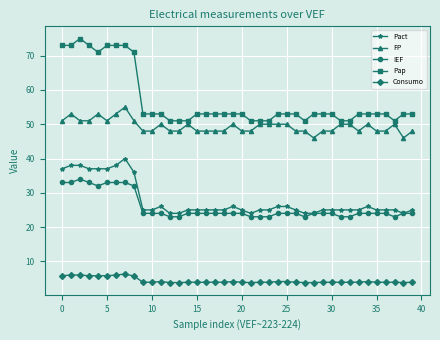

Which series has the largest range (max minus min)?

Pap